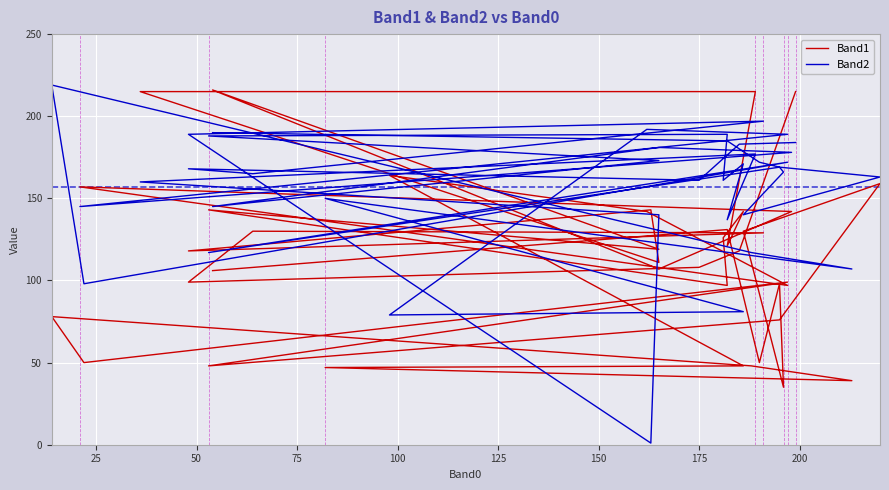

How many intersections are there between Band2 and Band1?

11